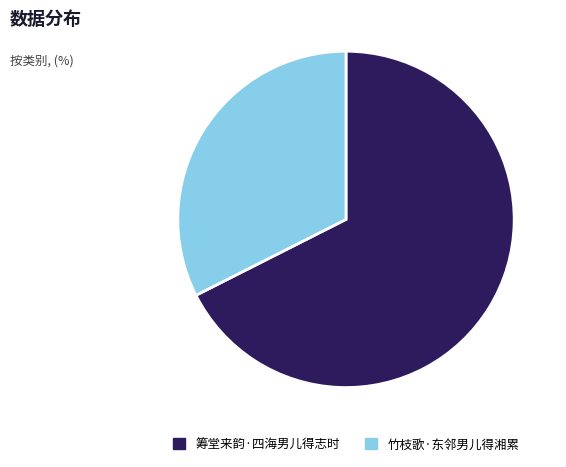

Does any single category account for the majority?

Yes